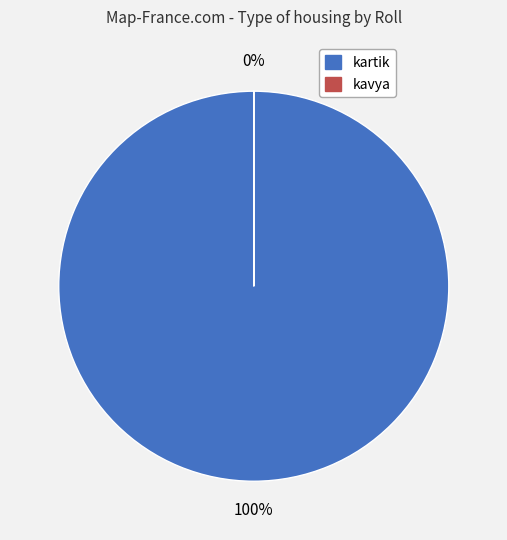

What is the largest slice in the pie chart?

kartik